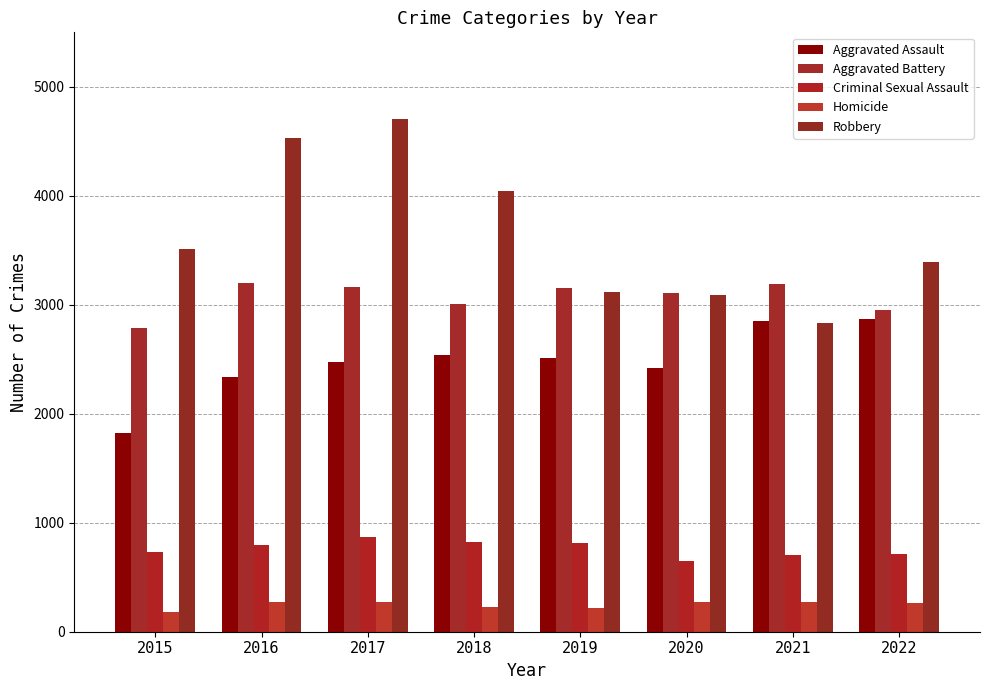

What is the difference between the Aggravated Assault values at 2017 and 2022?

394